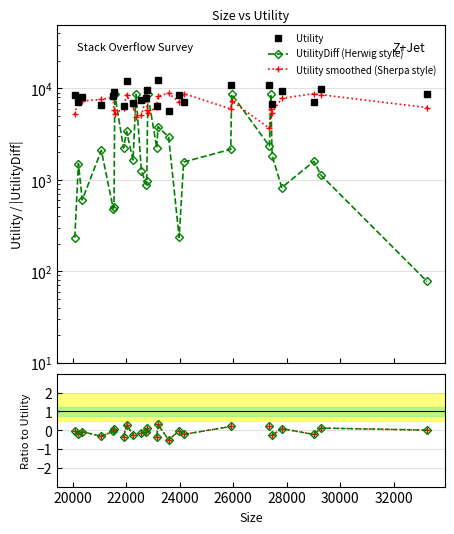

True or false: Ratio (Herwig) and UtilityDiff (Herwig style) cross at least once.

False